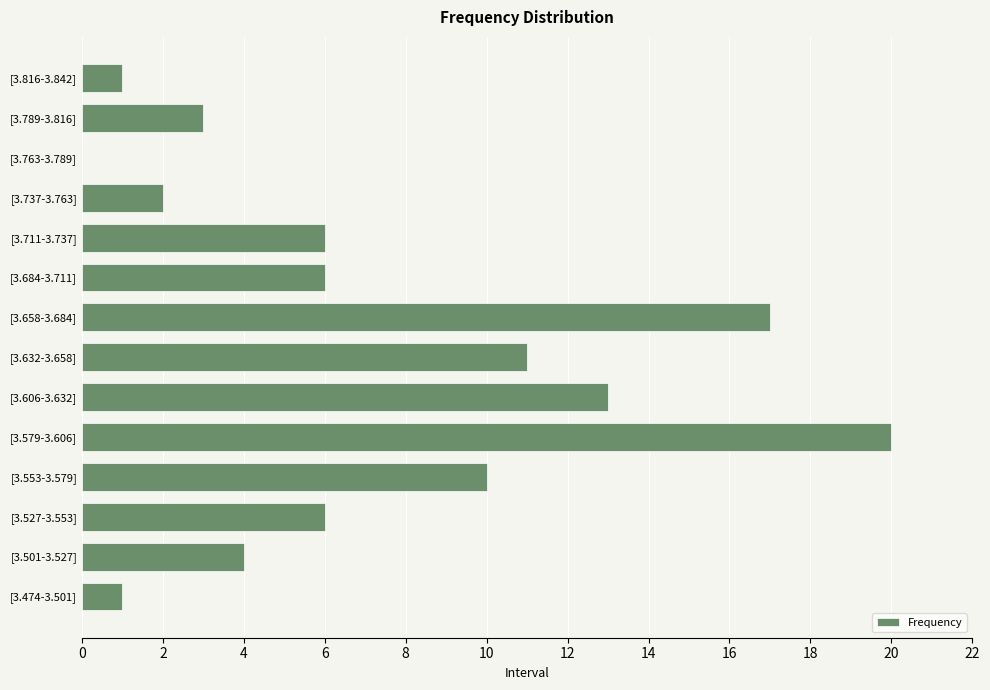

The value at [3.474-3.501] is 2. True or false?

False